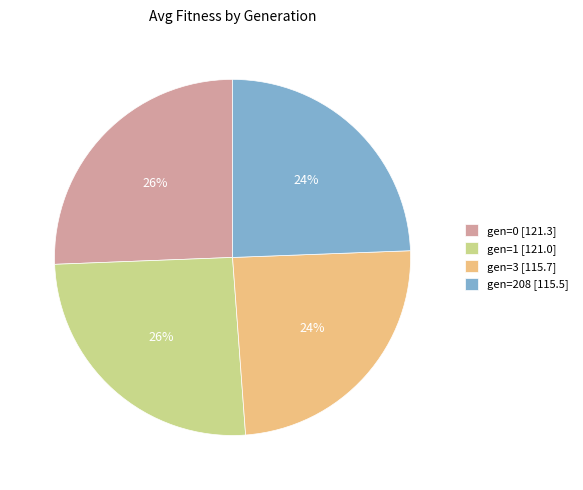

To the nearest percent, what is the average slice percentage?

25%